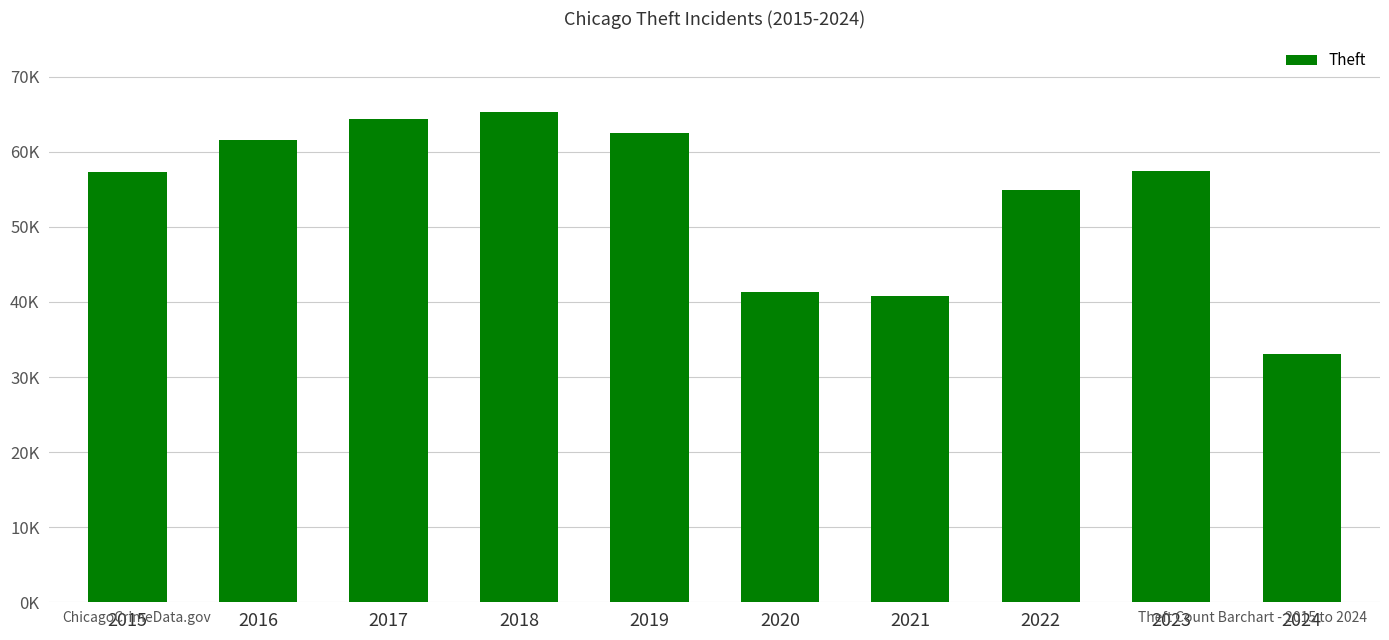

Are the bars horizontal?

No